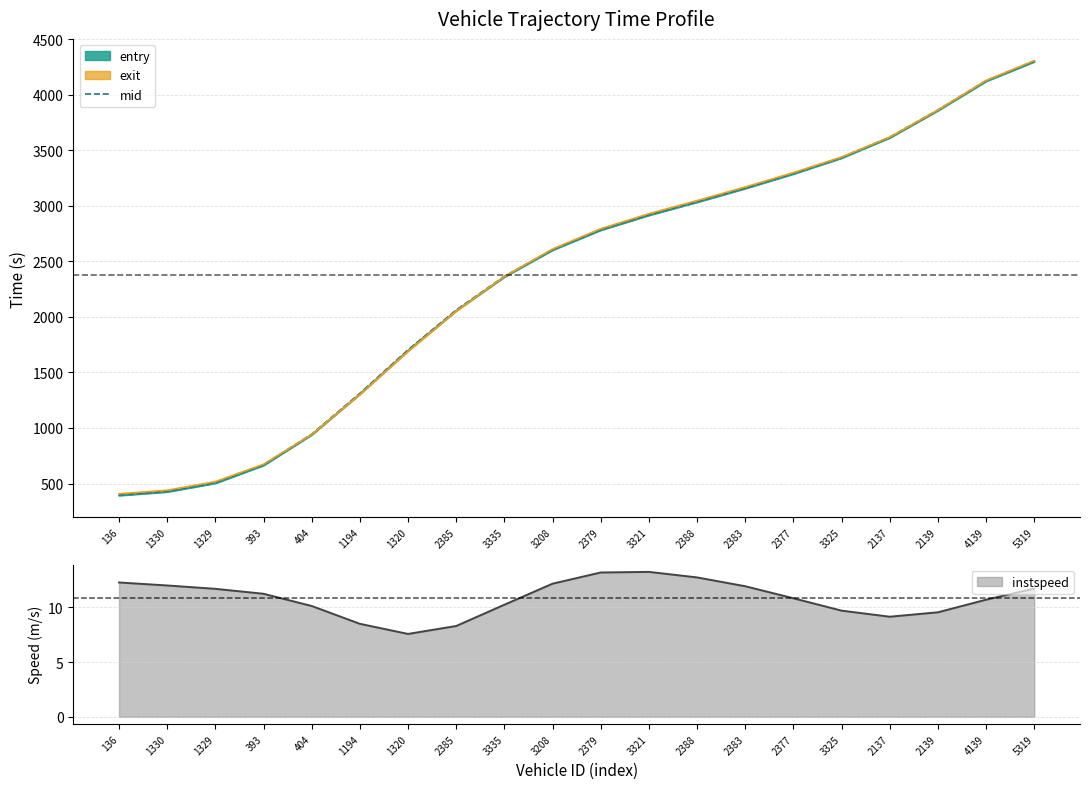

List the labels in order of value, largest first.

5319, 4139, 2139, 2137, 3325, 2377, 2383, 2388, 3321, 2379, 3208, 3335, 2385, 1320, 1194, 404, 393, 1329, 1330, 136